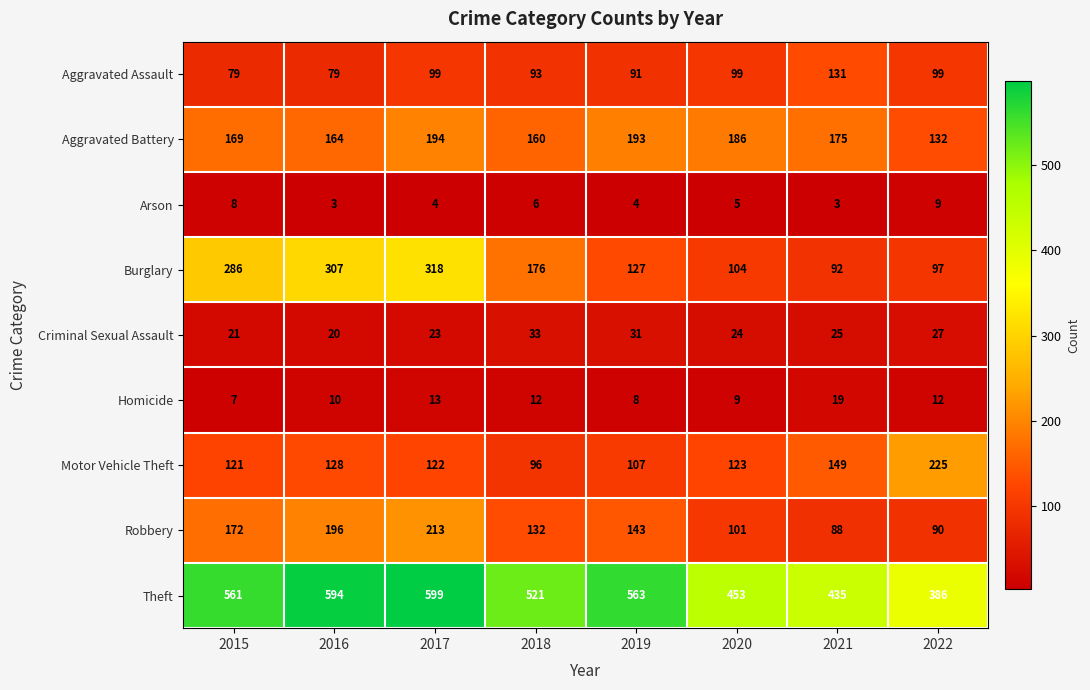

True or false: Motor Vehicle Theft has a value of 128 at 2016.

True